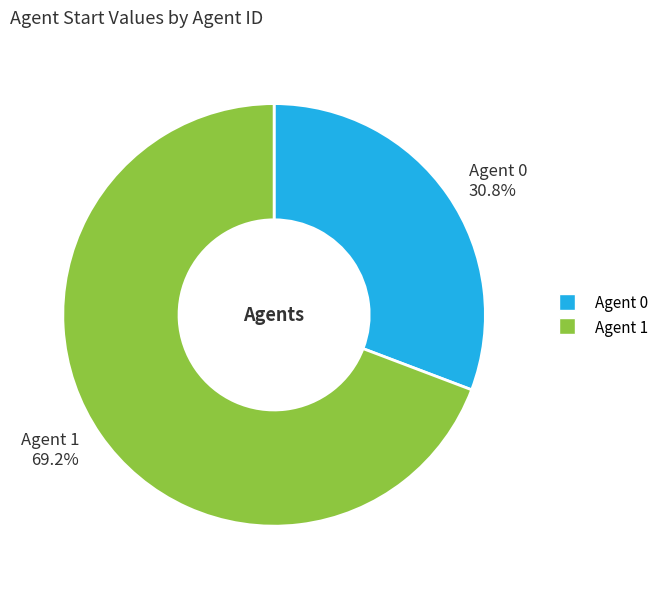

Rank the categories by value from highest to lowest.

Agent 1 69.2%, Agent 0 30.8%